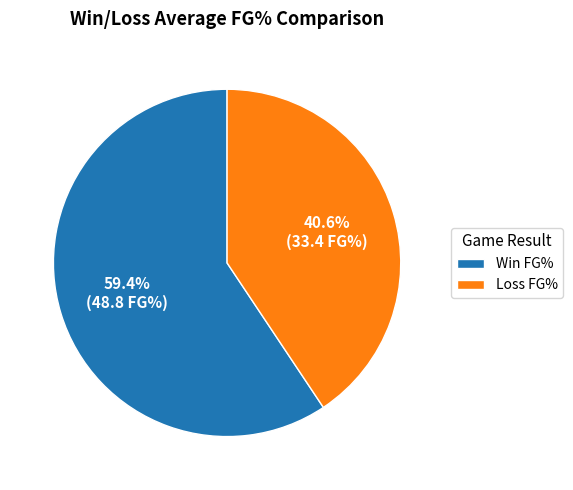

To the nearest percent, what is the difference between the largest and smallest slice percentages?

19%